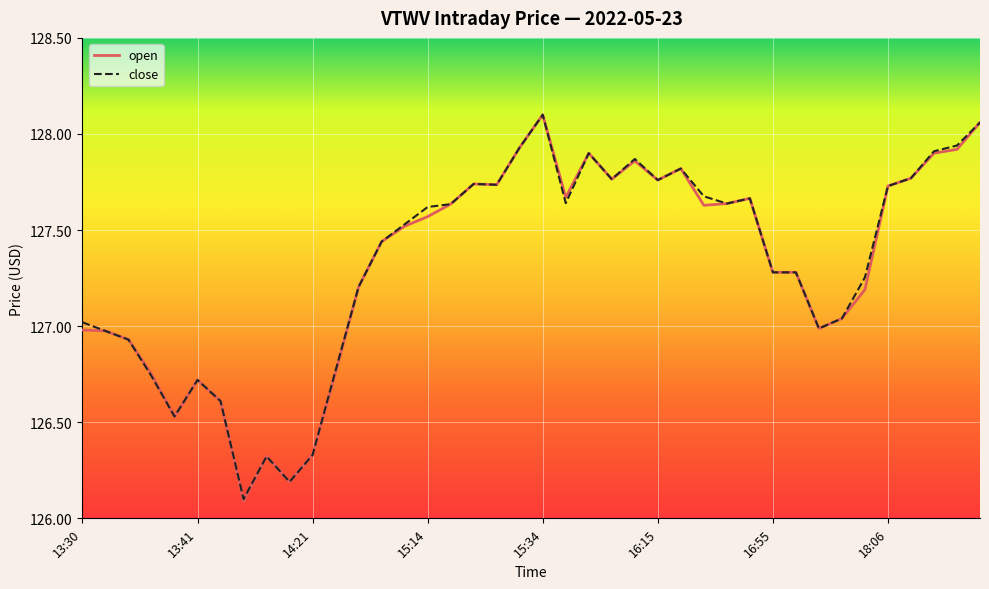

Which series has the largest range (max minus min)?

open